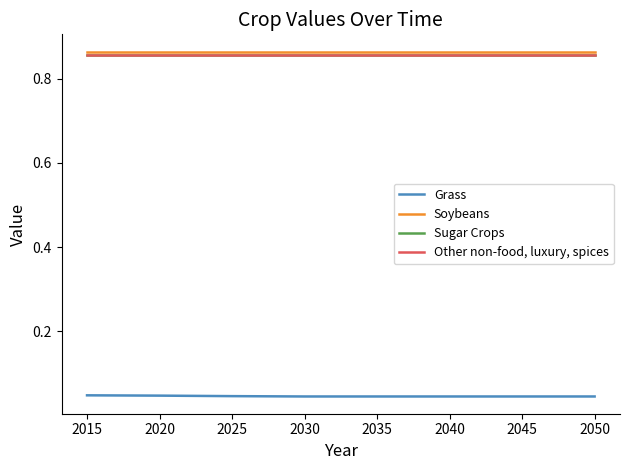

What is the difference between the highest and lowest values at 2020?

0.8